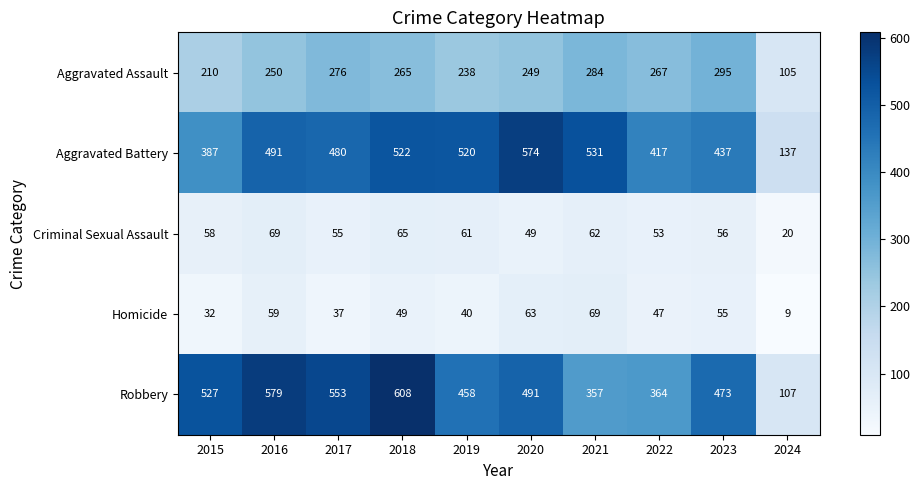

True or false: Aggravated Assault has a value of 440 at 2022.

False